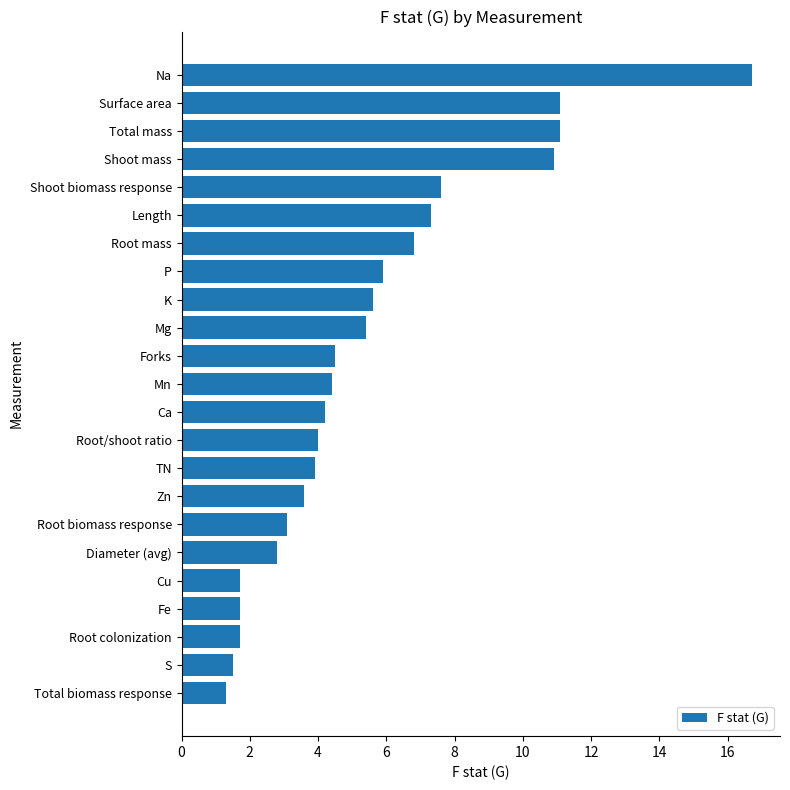

What is the maximum value shown in the chart?

16.7